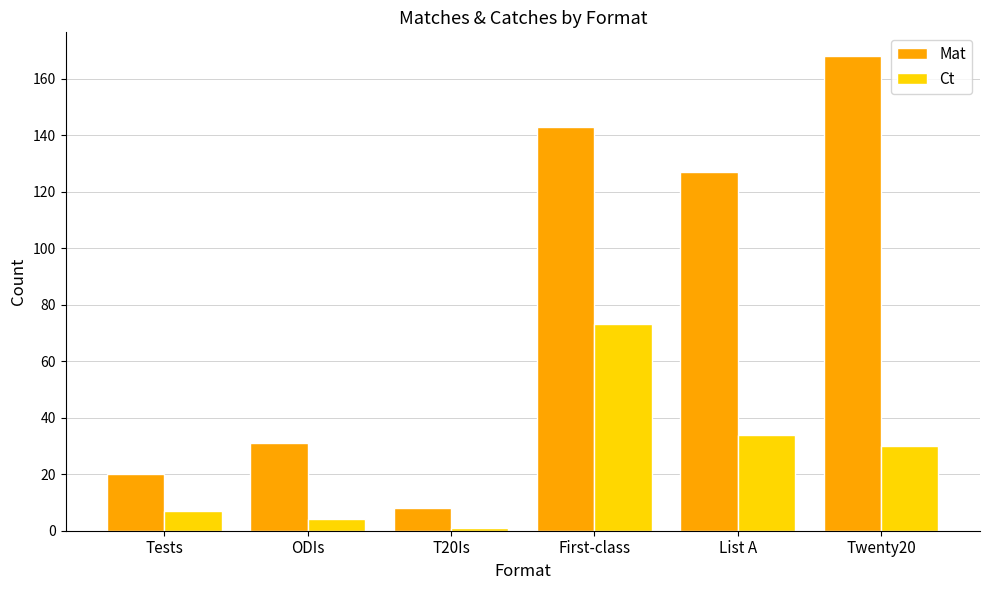

How many bars are there in each group?

2